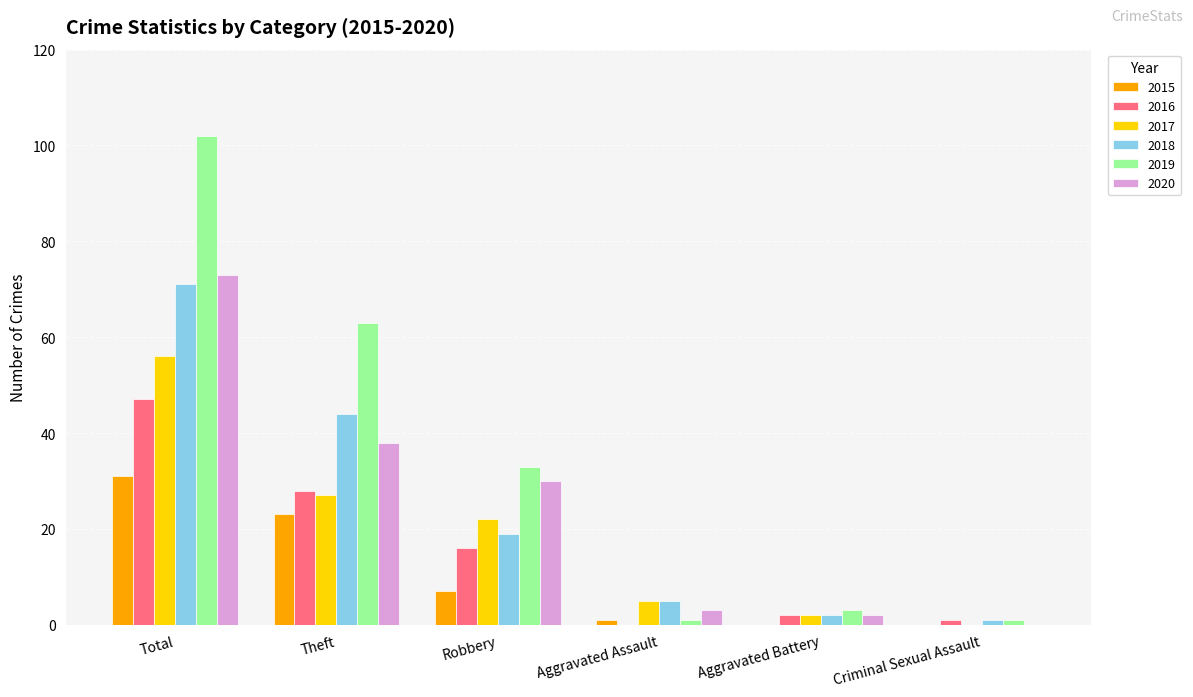

What is the sum of the 2015 values at Robbery and Theft?

30